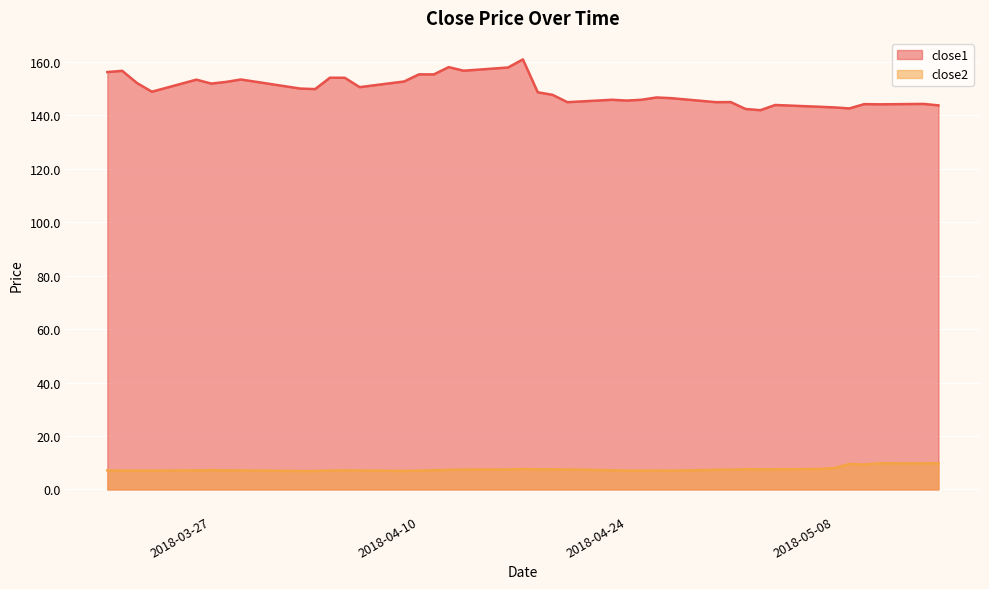

Rank the series by their average value, from lowest to highest.

close2, close1